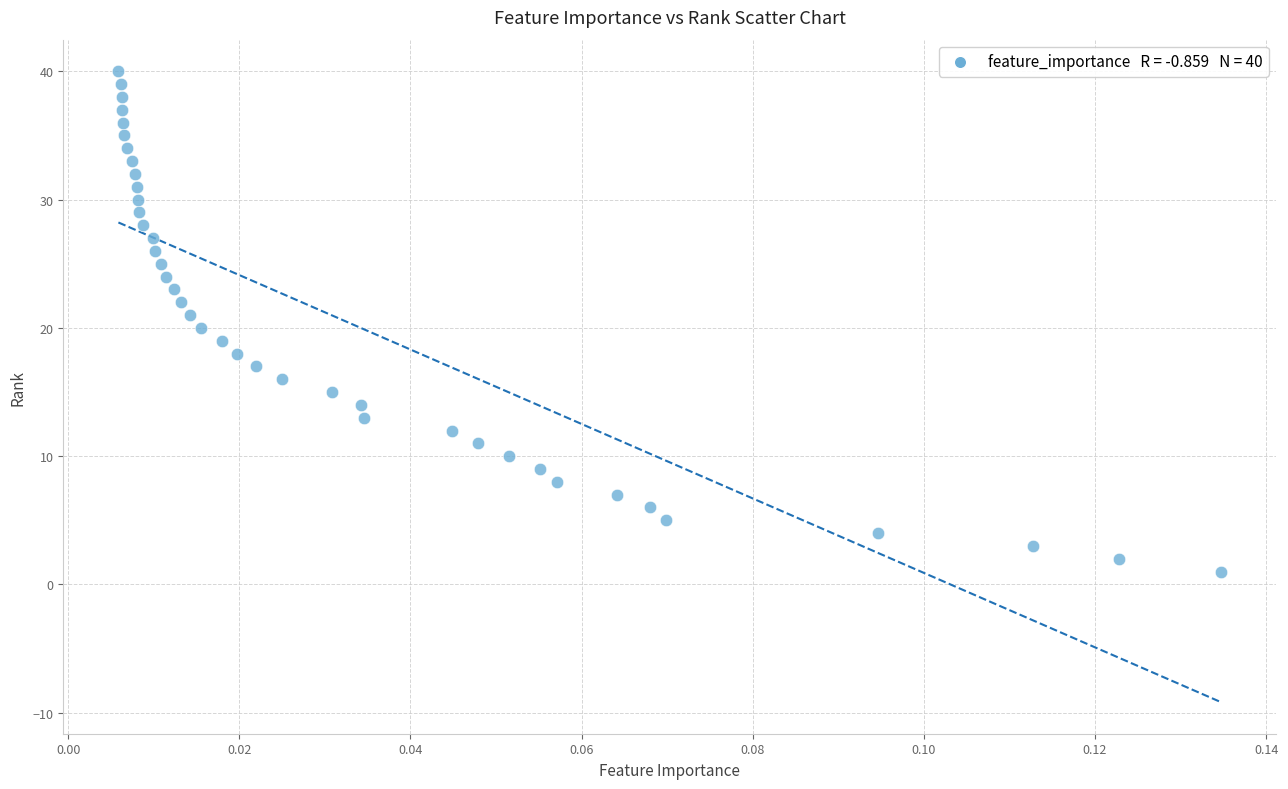

What is the range of Y values (max minus min)?

39